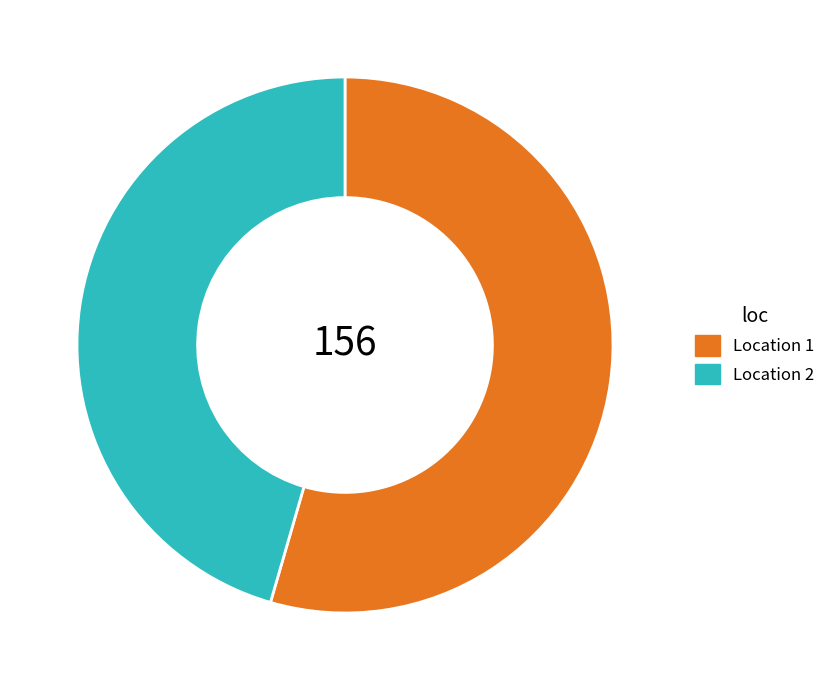

Approximately how many times larger is the value at Location 1 compared to Location 2?

1.2